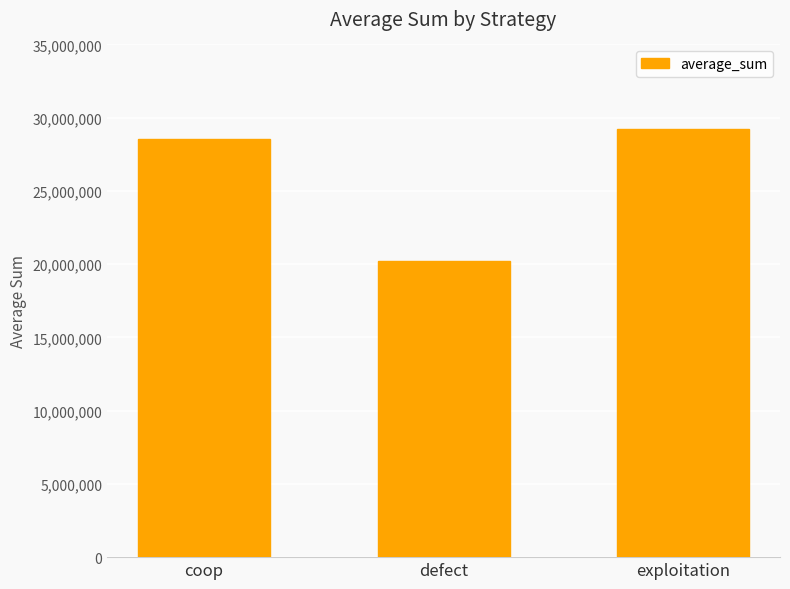

How many bars are there in total?

3